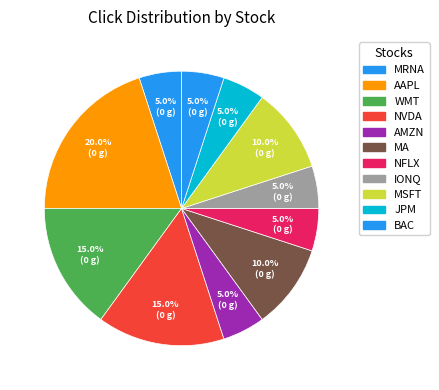

Which category has the biggest portion of the pie?

AAPL